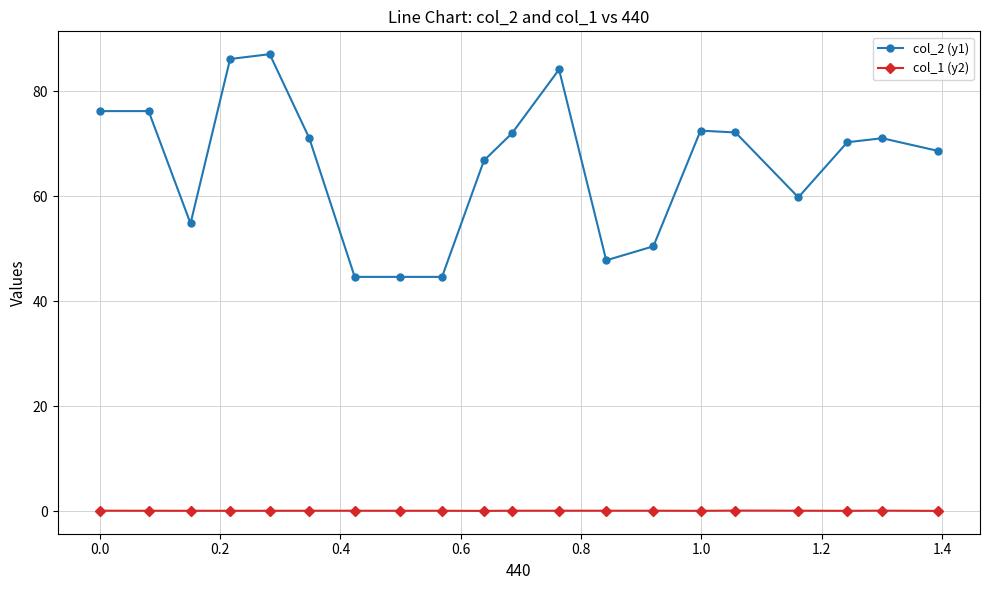

What is the value of the col_2 (y1) point at the 8th from the left?

44.6